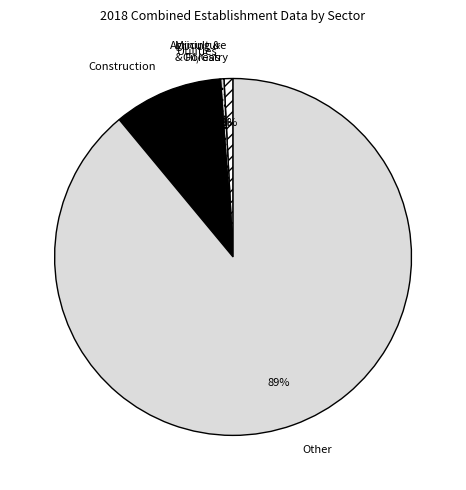

Which slice is the largest?

Other